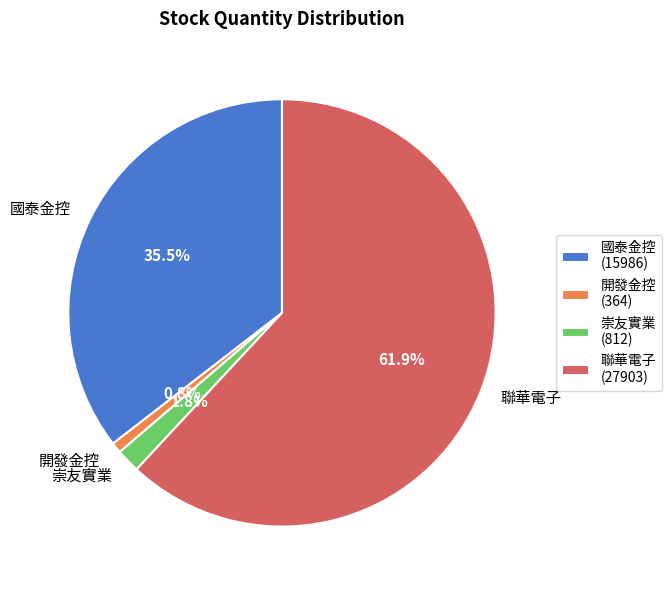

To the nearest percent, what is the average slice percentage?

25%